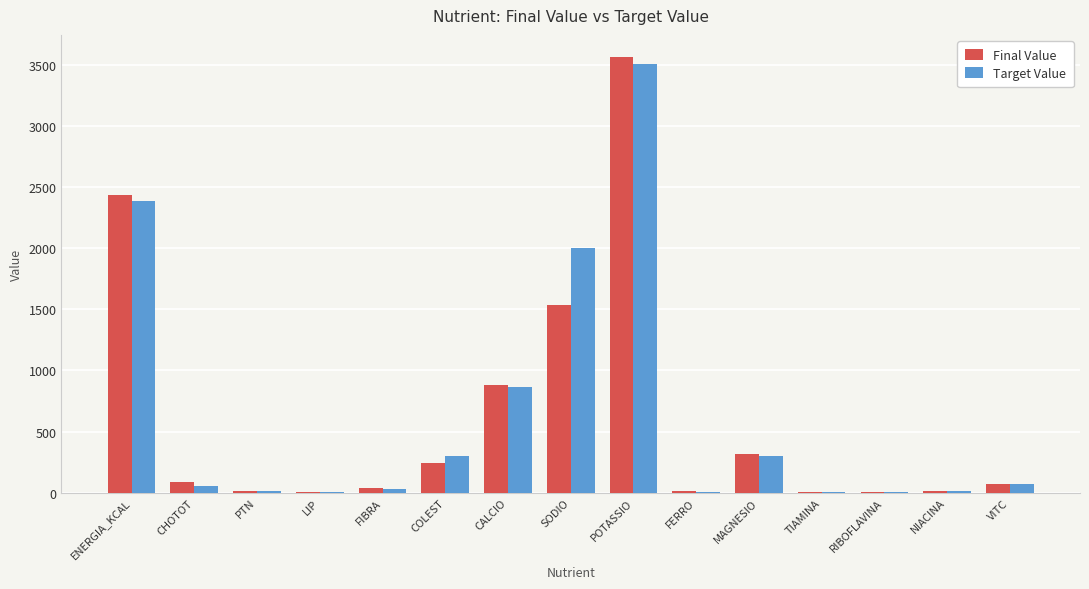

What is the highest value of the Target Value series?

3510.0